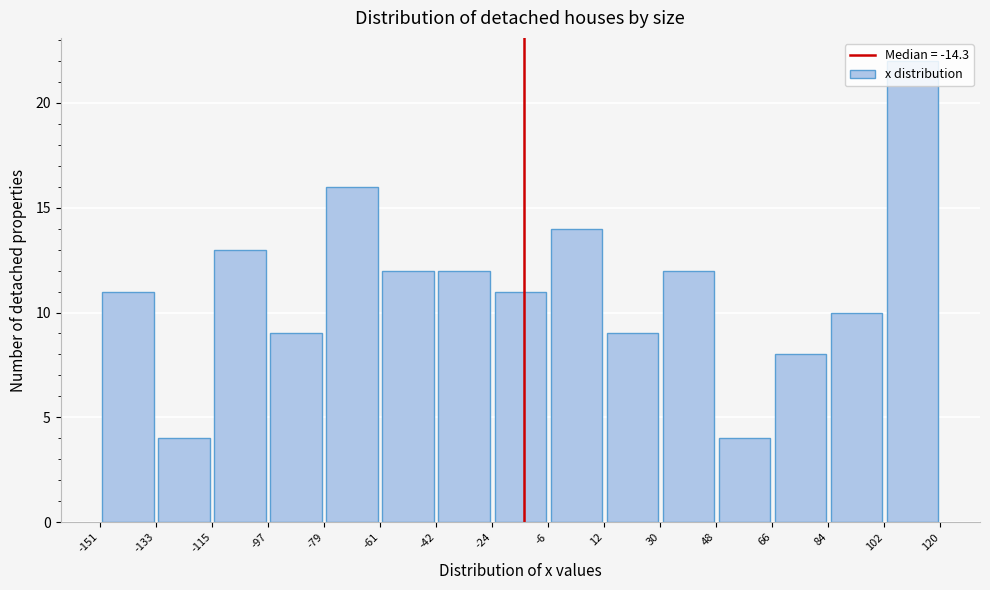

Which range on the x-axis has the tallest bar?

102 to 120